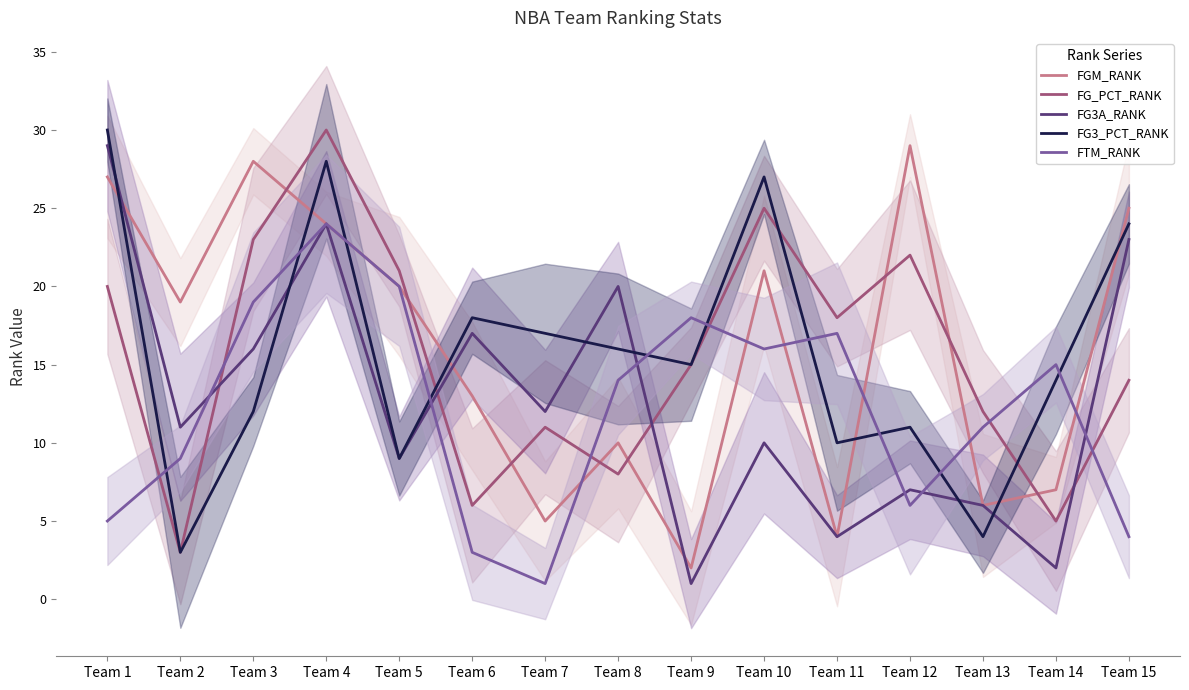

What is the maximum value shown in the chart?

30